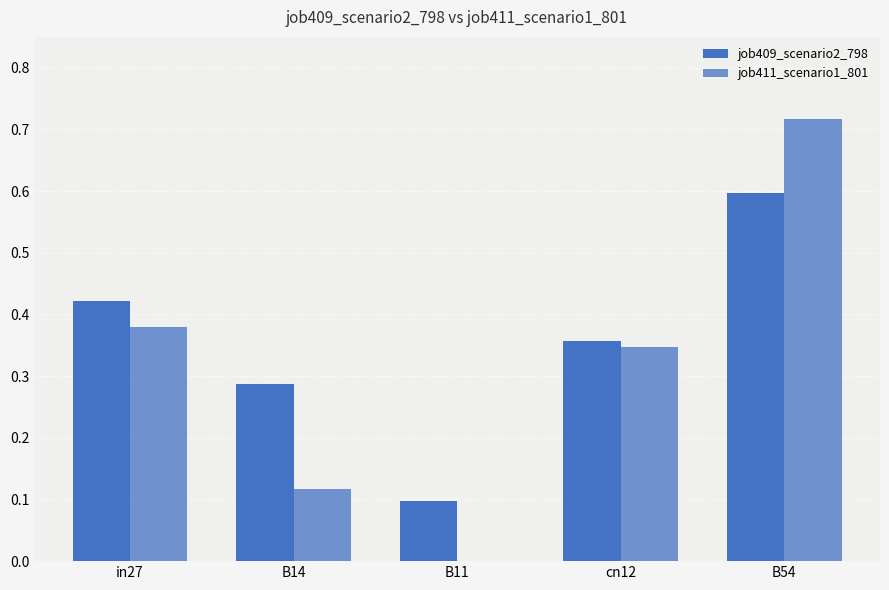

How many series are shown in this chart?

2